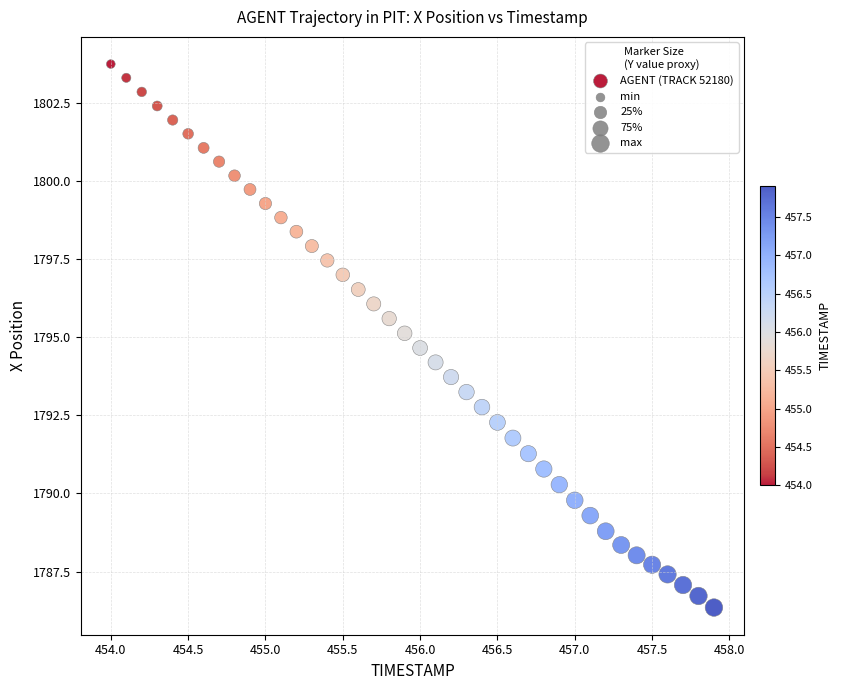

What is the range of X values (max minus min)?

3.9